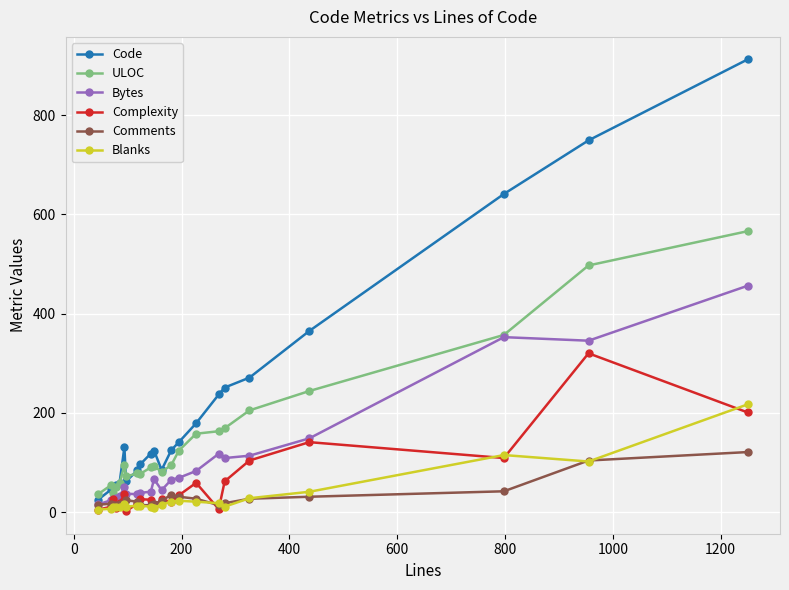

Which series has the largest total across all categories?

Code